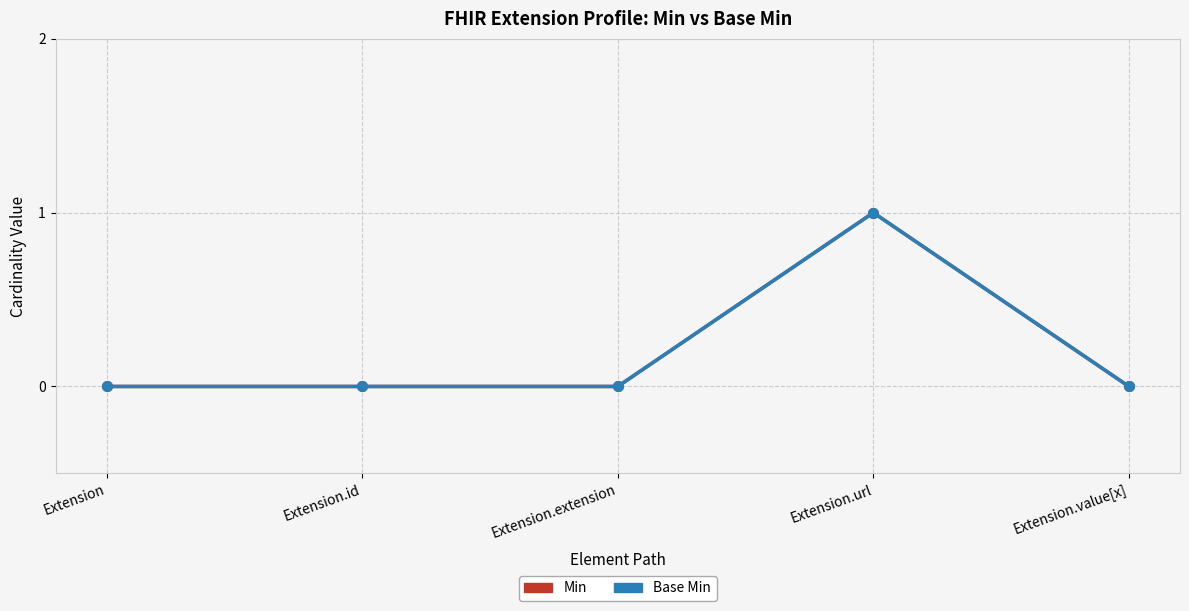

What is the difference between the maximum and minimum values in the Min series?

1